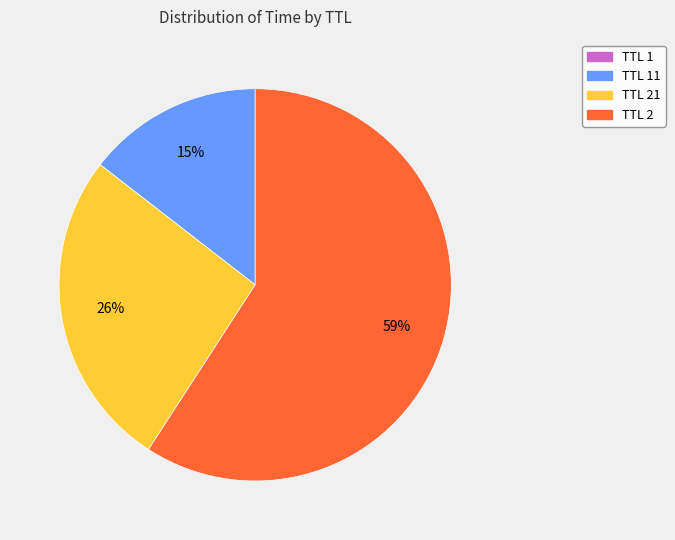

What percentage is the TTL 2 slice, to the nearest percent?

59%